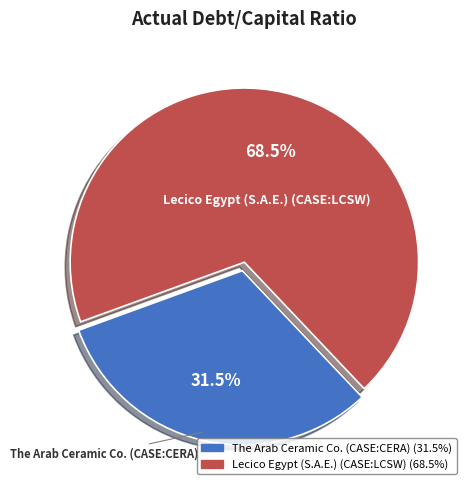

To the nearest percent, what is the combined percentage of The Arab Ceramic Co. (CASE:CERA) and Lecico Egypt (S.A.E.) (CASE:LCSW)?

100%